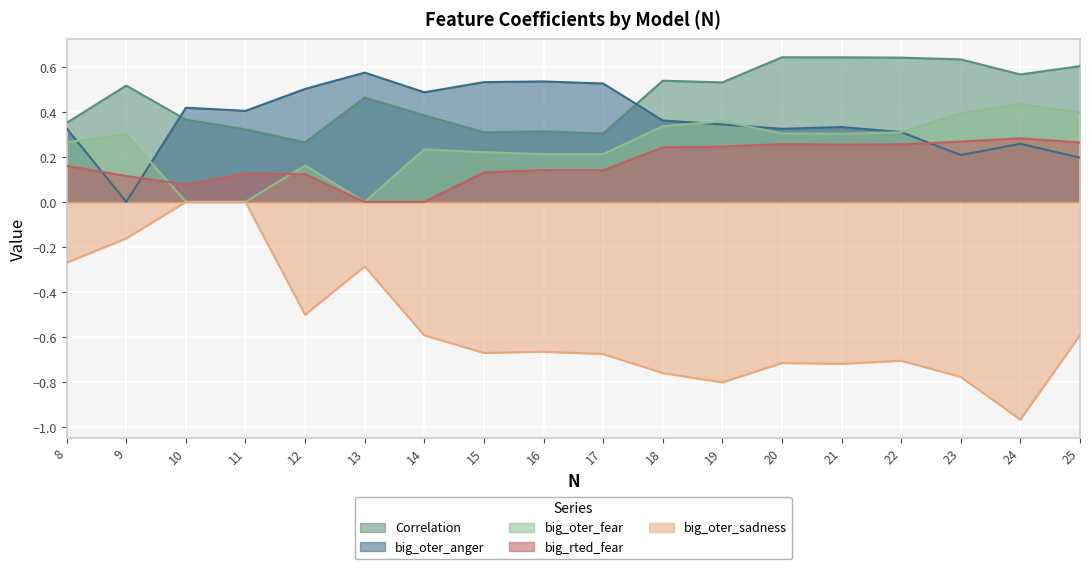

Which category has the lowest value in the big_oter_sadness series?

24